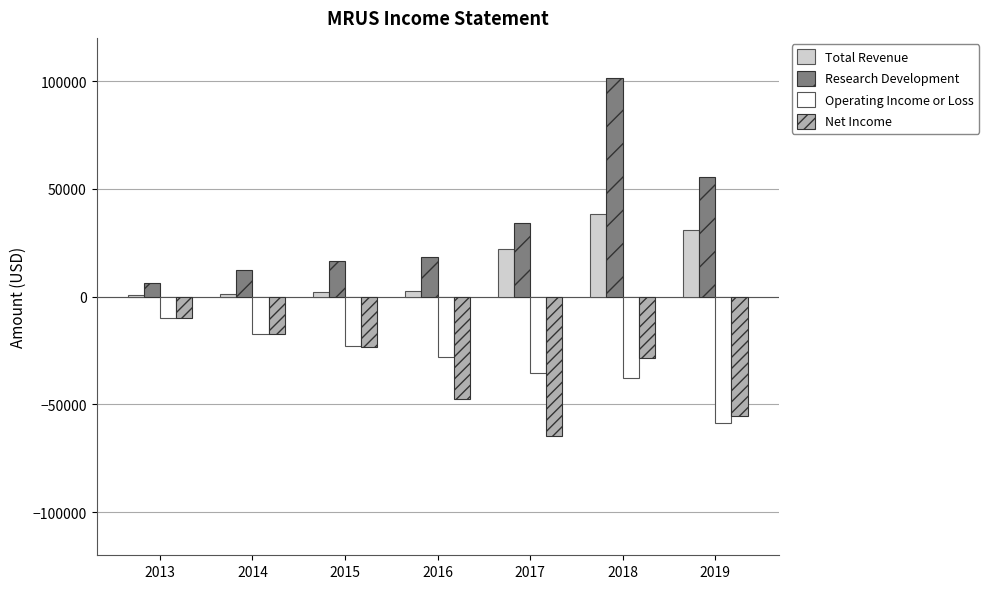

Which series has the largest total across all categories?

Research Development